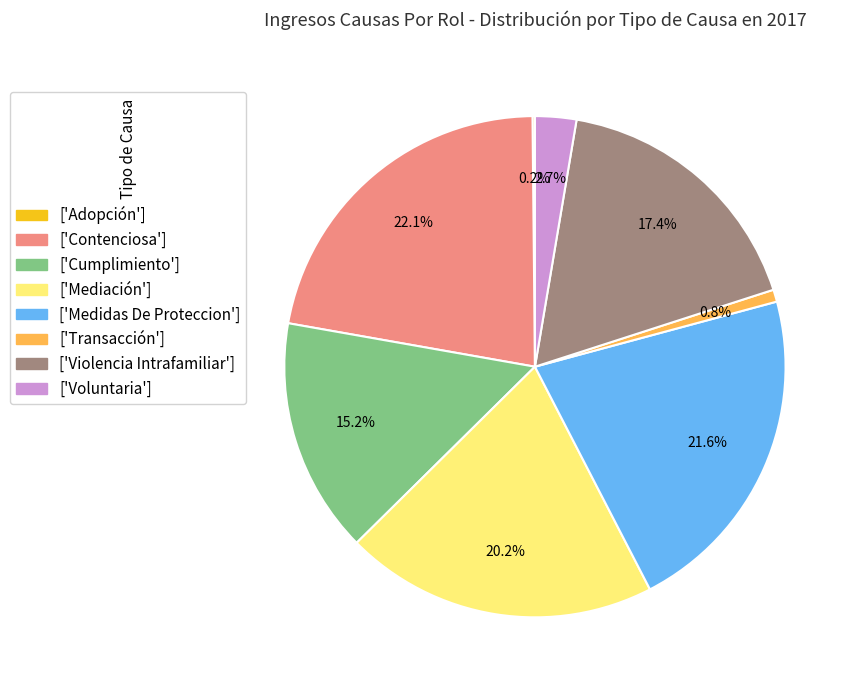

Do ['Transacción'] and ['Medidas De Proteccion'] together represent more than half of the pie?

No